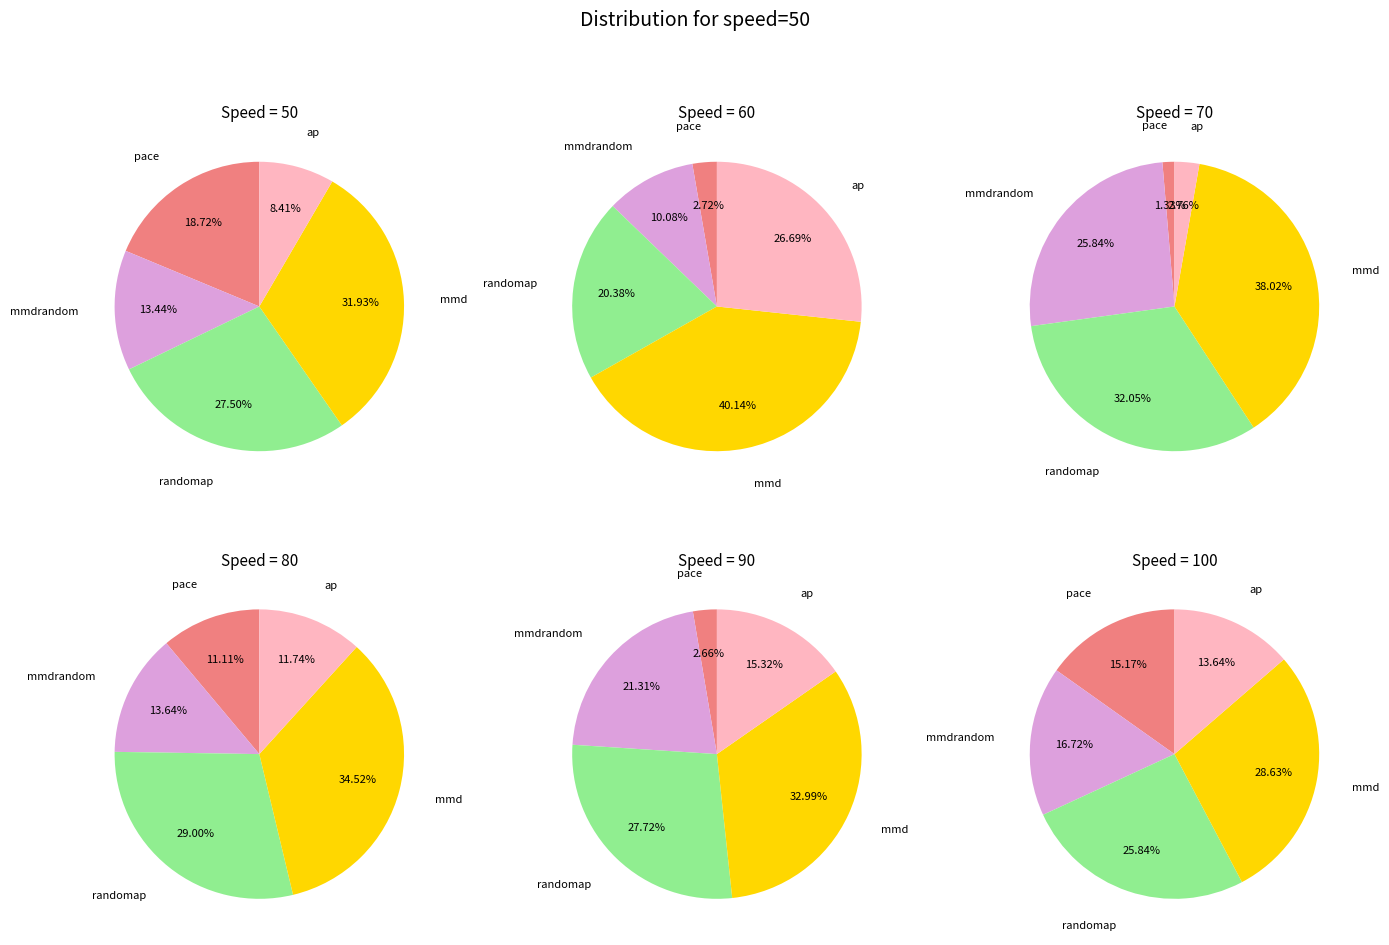

What percentage is the ap slice, to the nearest percent?

8%